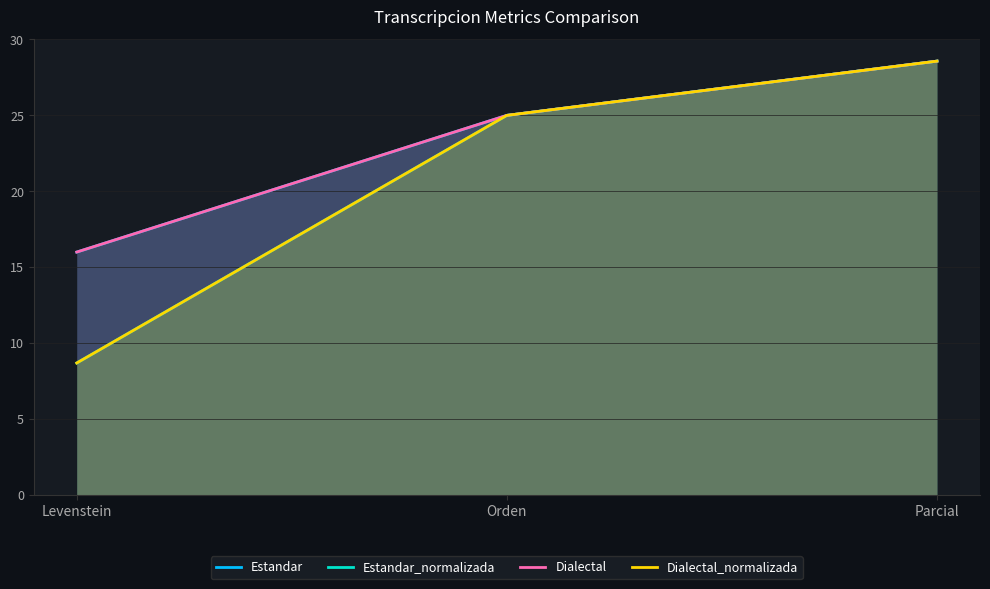

How many values in the Estandar_normalizada series exceed 25?

1